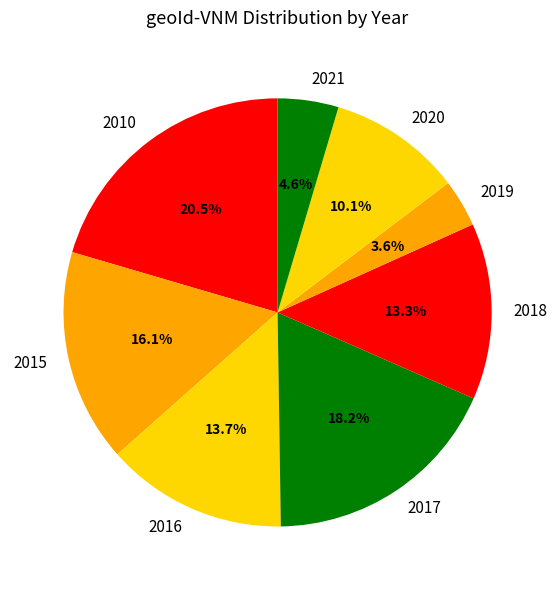

To the nearest percent, what is the average slice percentage?

12%